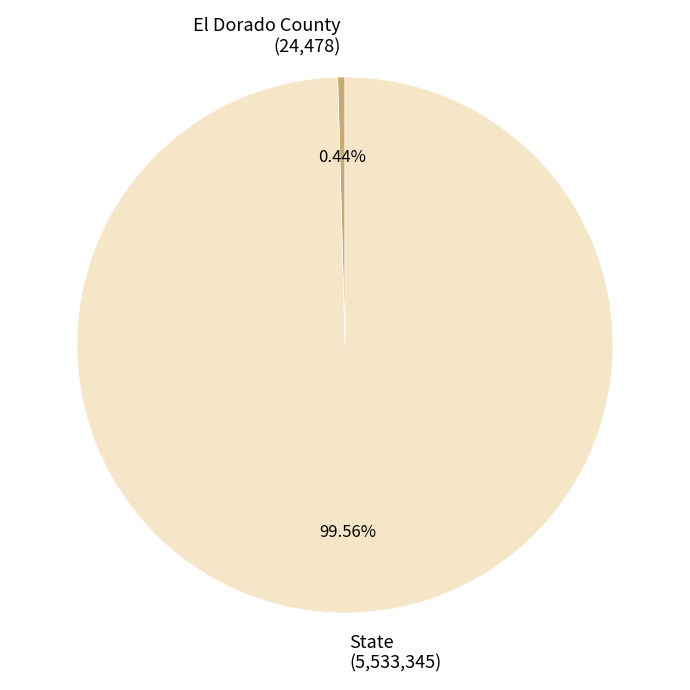

True or false: State accounts for 100% of the total.

True